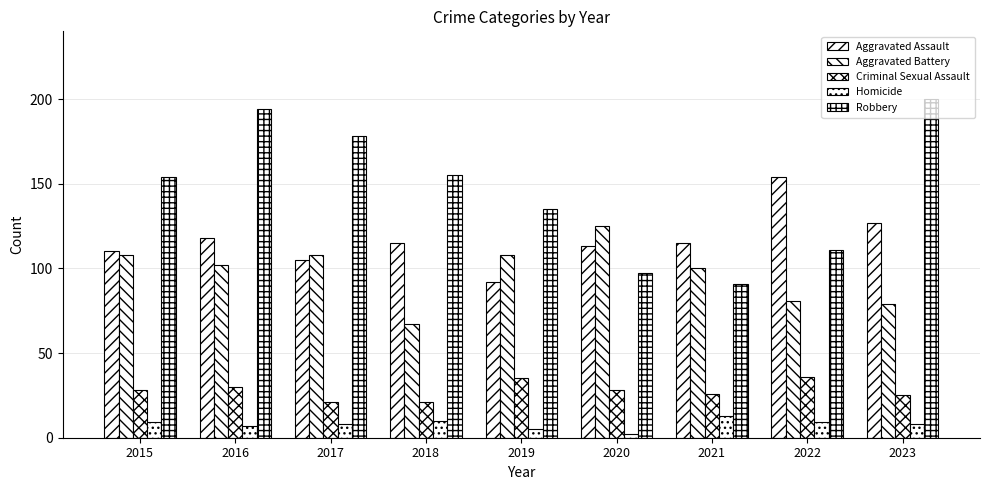

Are the bars grouped side by side (vs. stacked)?

Yes